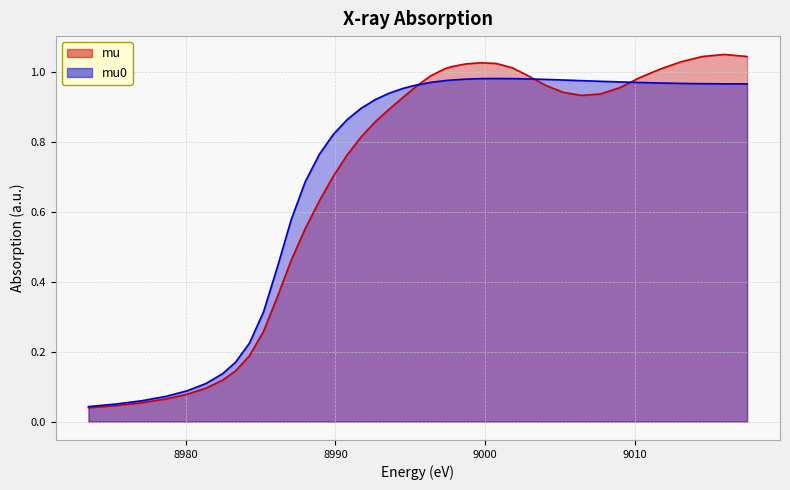

What is the difference between the second highest and minimum values in the mu0 series?

0.9